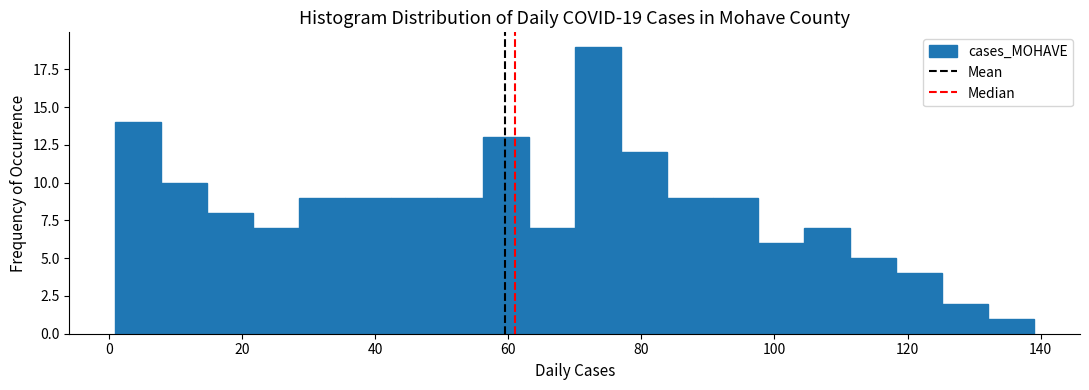

Read against the x-axis, roughly where is the centre of the tallest bar?

74